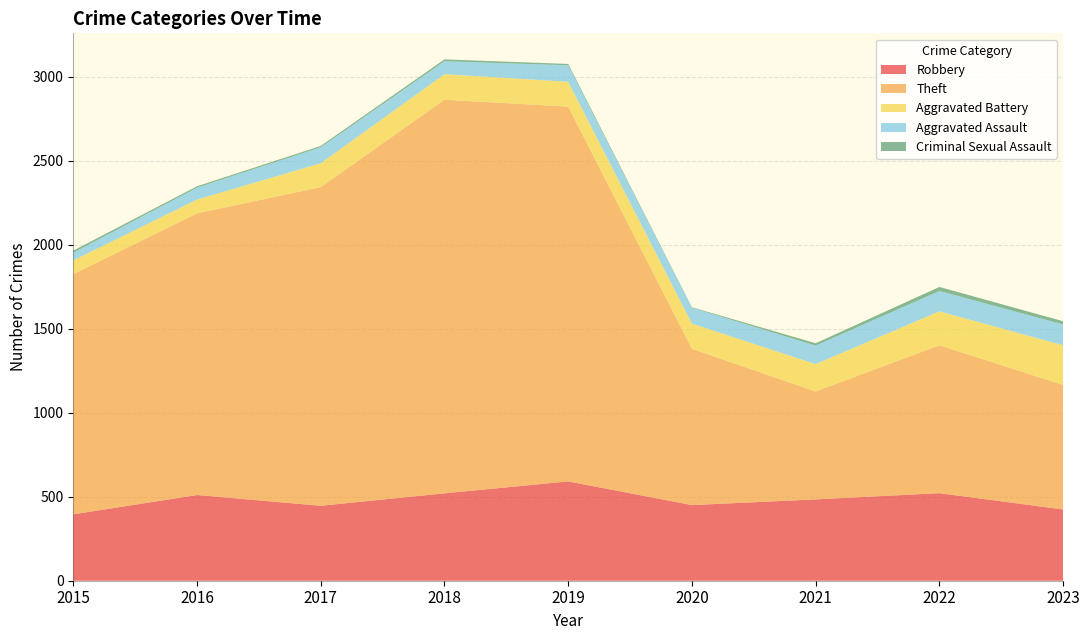

Reading right to left, what are all the values shown in this chart?

Robbery: 424	521	484	450	591	520	446	510	395
Theft: 741	880	642	930	2230	2342	1896	1676	1429
Aggravated Battery: 236	202	163	150	148	152	142	82	82
Aggravated Assault: 124	121	110	94	98	77	95	71	46
Criminal Sexual Assault: 19	24	14	3	8	11	8	8	12